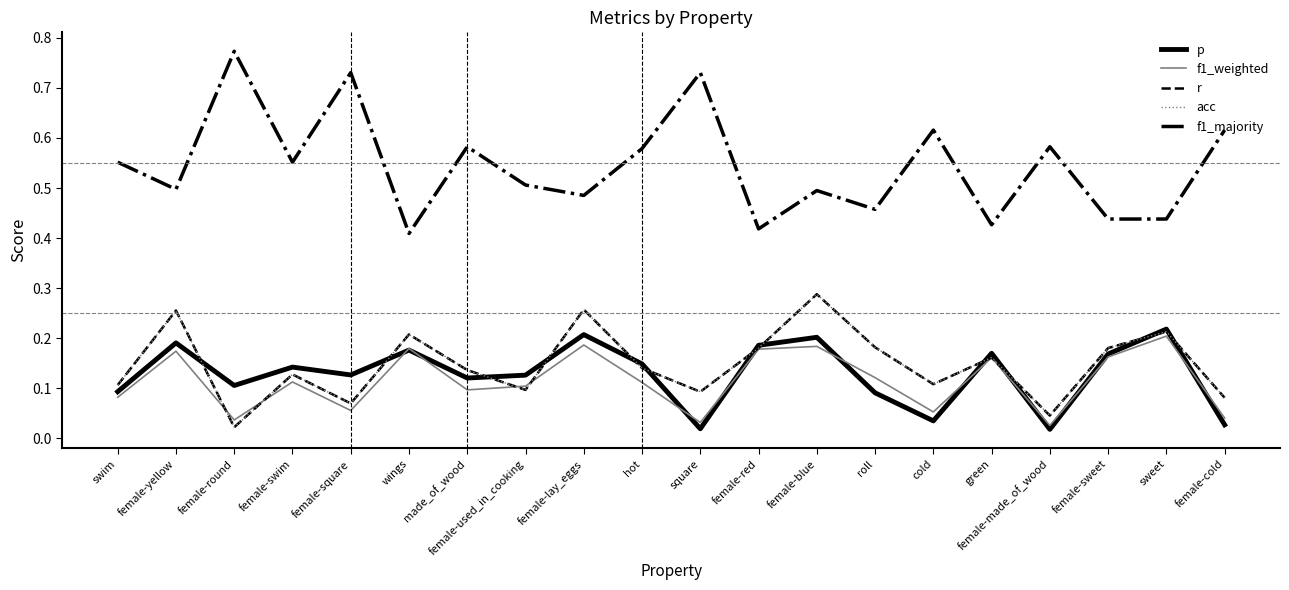

What is the total value across all series at female-red?

1.1